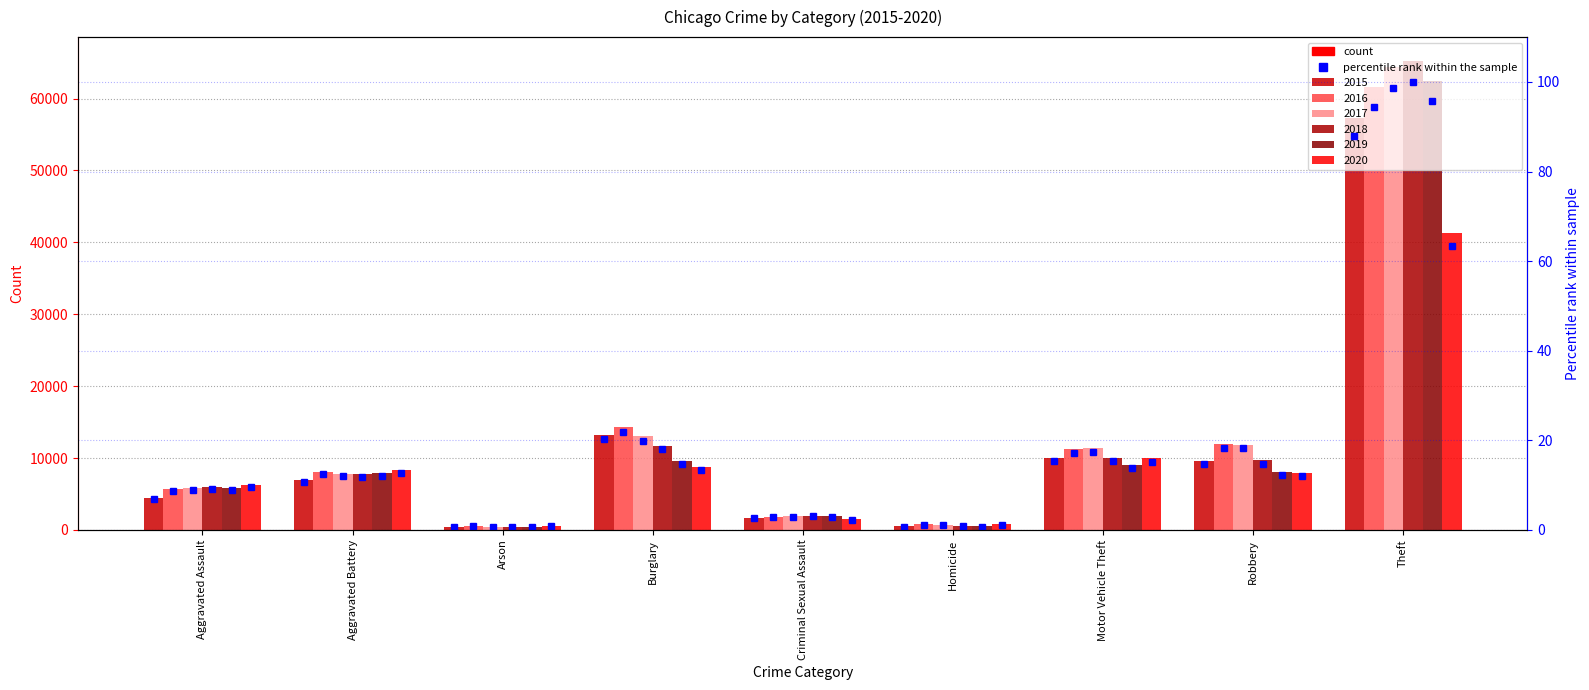

What is the sum of the values at Homicide and Robbery?

15.5